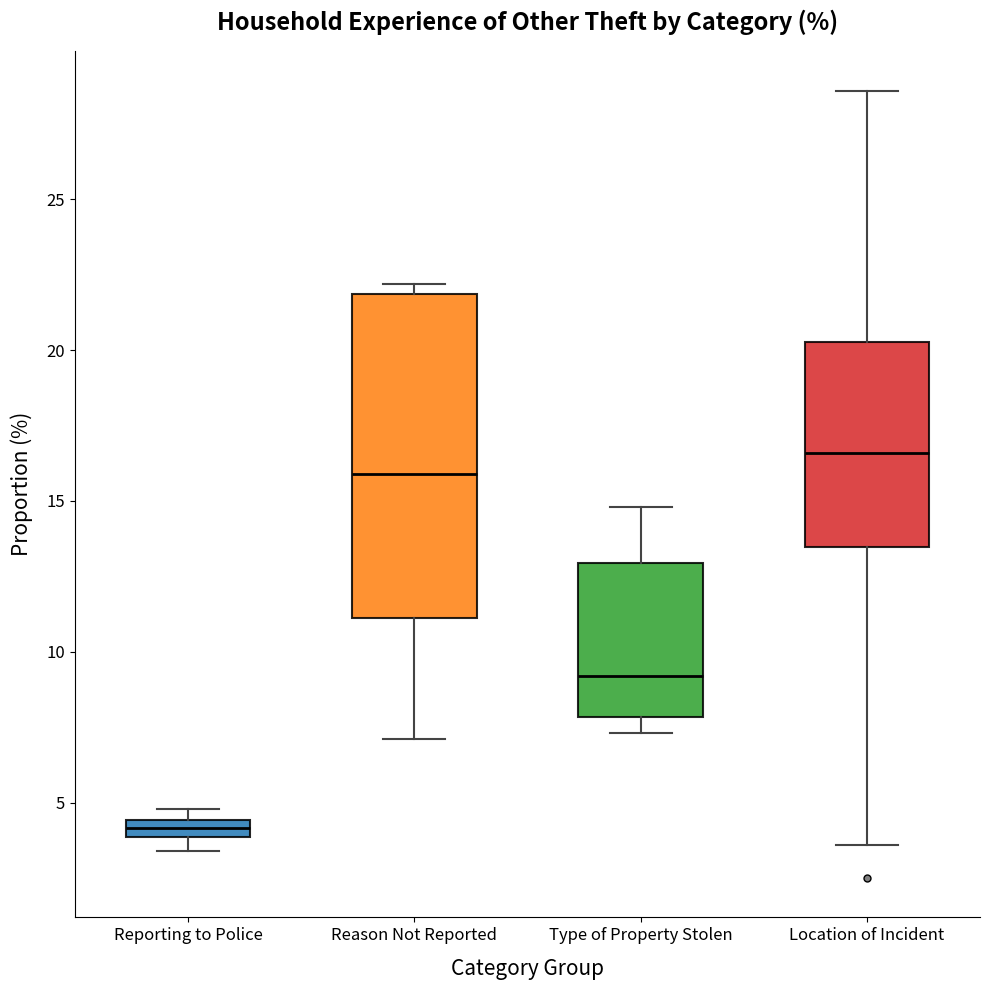

Which box's median line is the highest?

Location of Incident